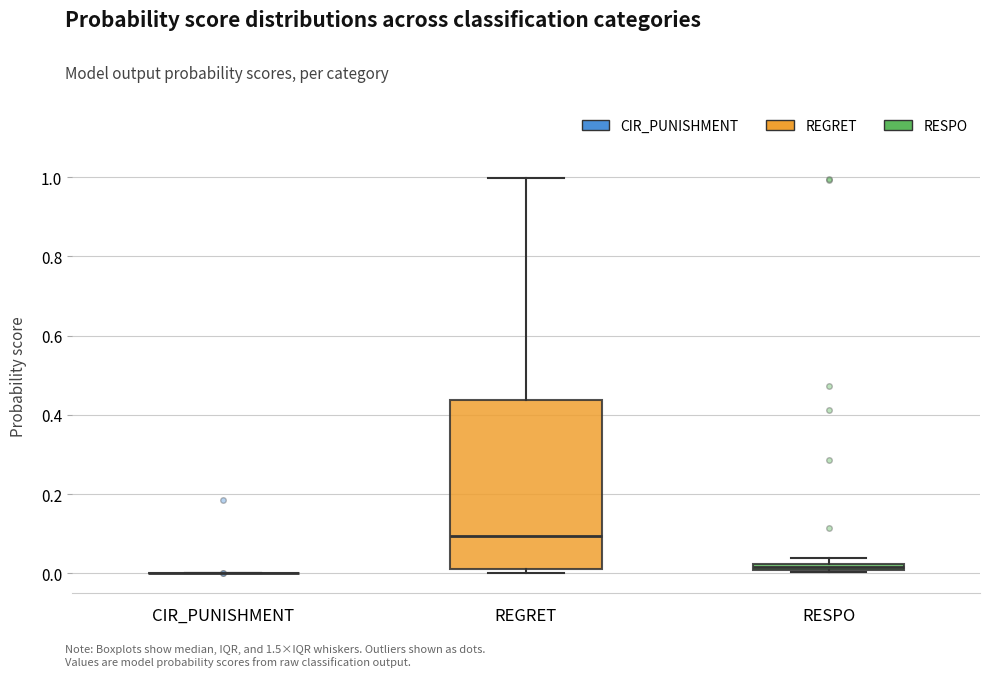

Where is the upper edge of the box for RESPO on the y-axis? The values are not printed on the chart, so give them approximately, as read against the axis.

0.02